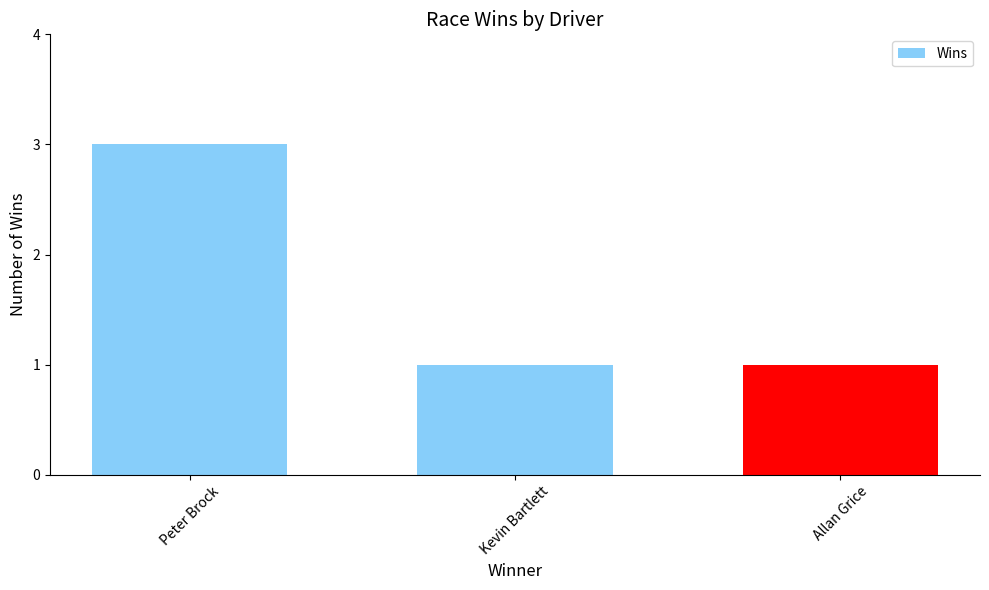

Which category has the highest value across all series?

Peter Brock